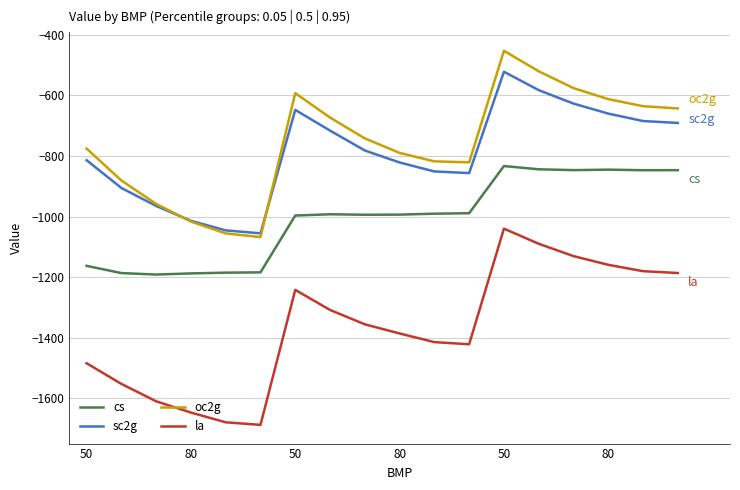

True or false: sc2g and cs intersect in this chart.

False